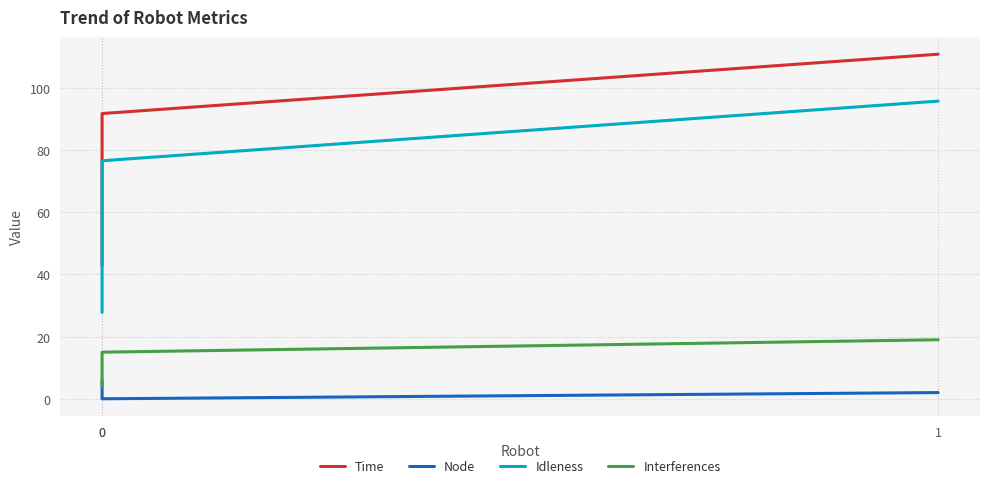

Reading right to left, transcribe all the data shown in this chart.

Time: 110.9	91.8	42.9
Node: 2.0	0.0	6.0
Idleness: 95.8	76.6	27.8
Interferences: 19.0	15.0	4.0